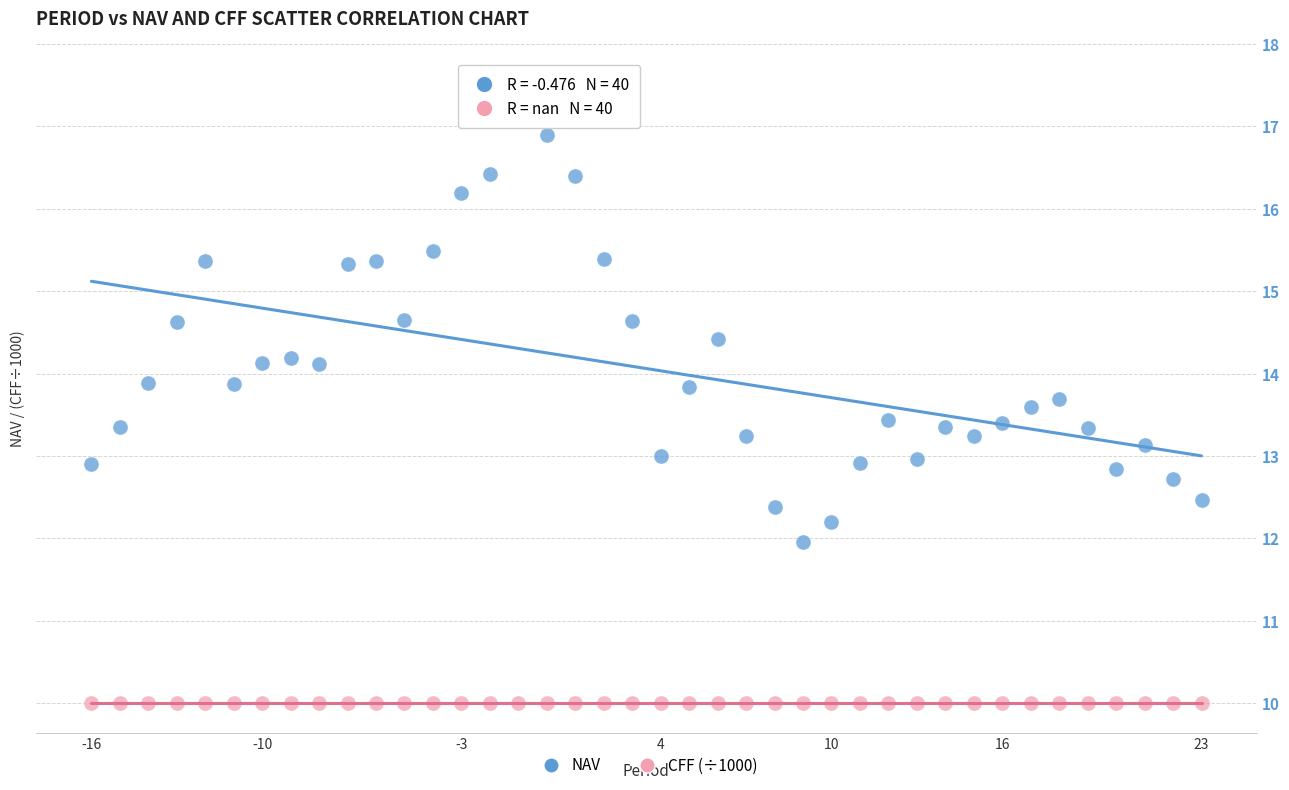

Which series reaches the maximum Y coordinate?

NAV